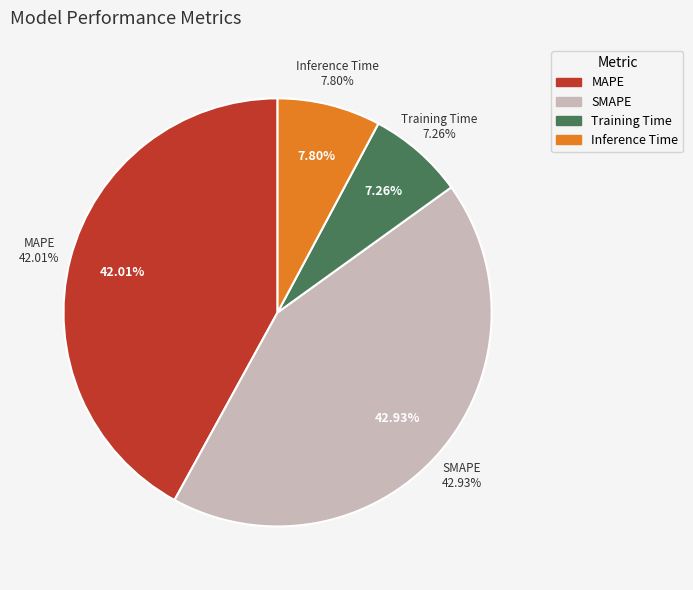

Is it true that MAPE is 42% of the pie?

True